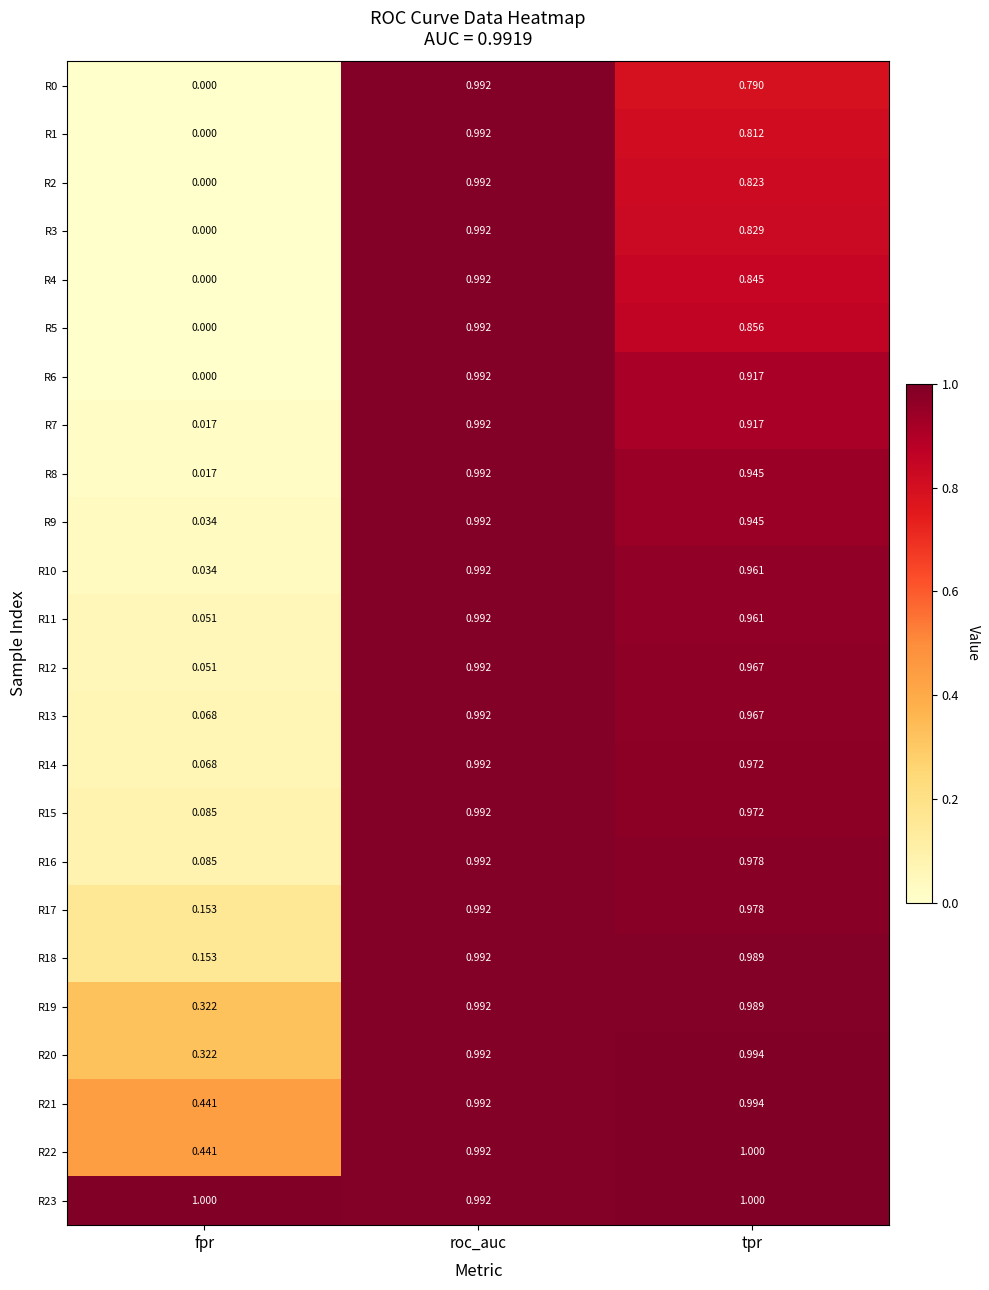

At how many categories does at least one series exceed 0?

3